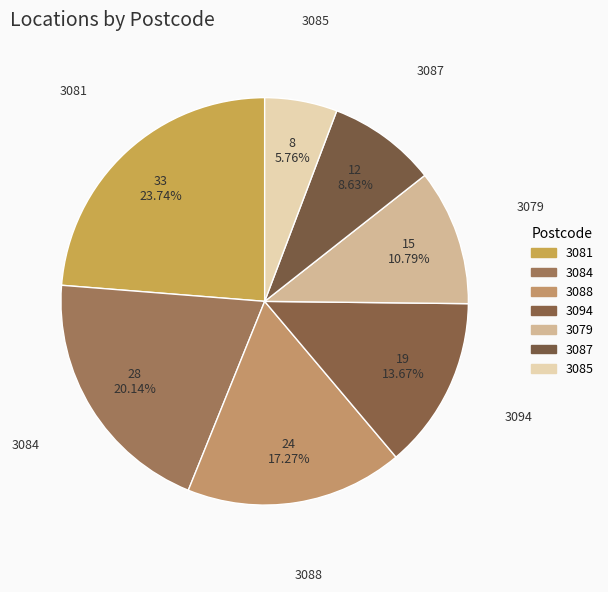

Is it true that 3084 is 9% of the pie?

False